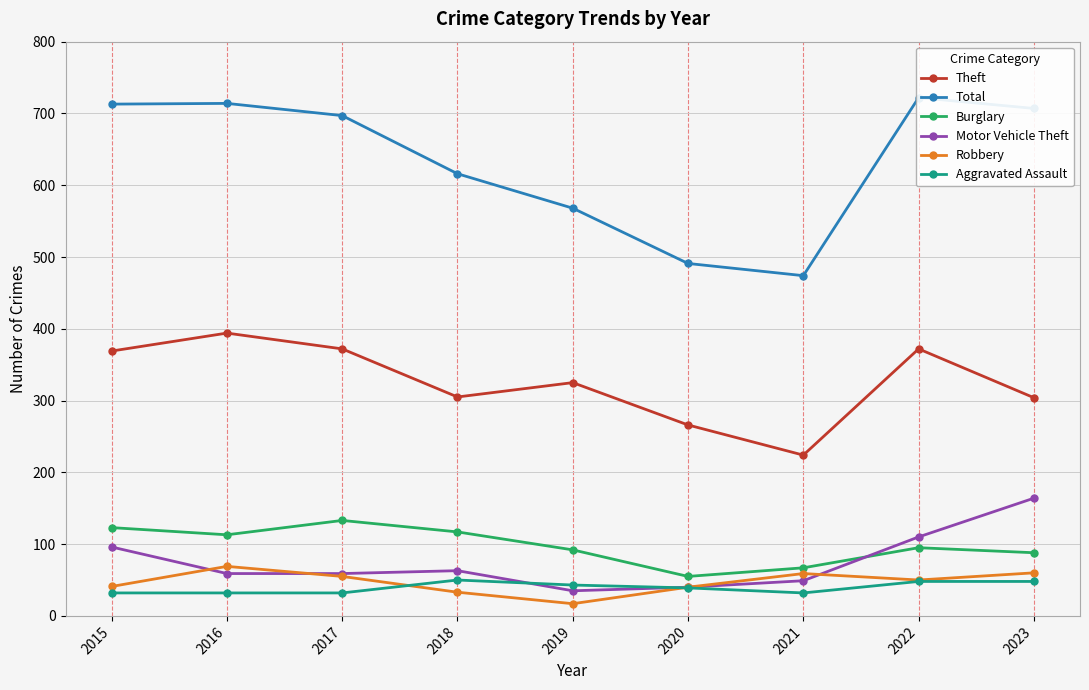

What is the sum of all Motor Vehicle Theft values?

675